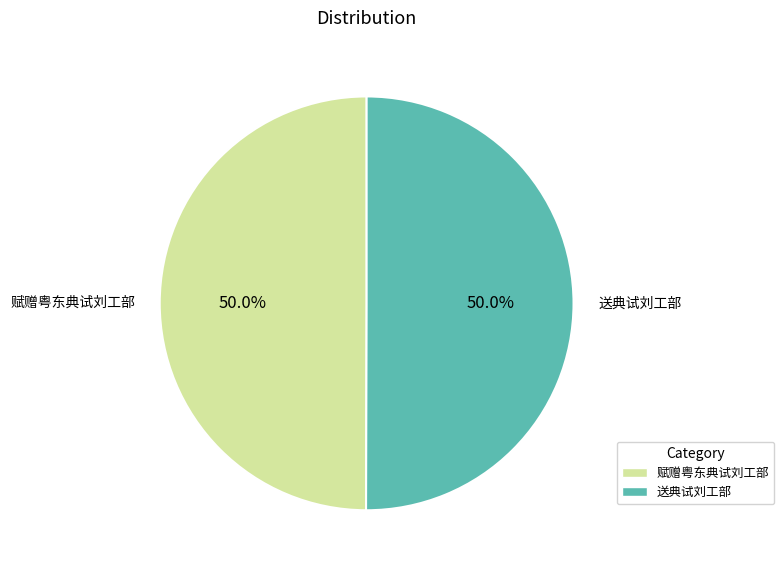

Count the number of slices in the pie.

2